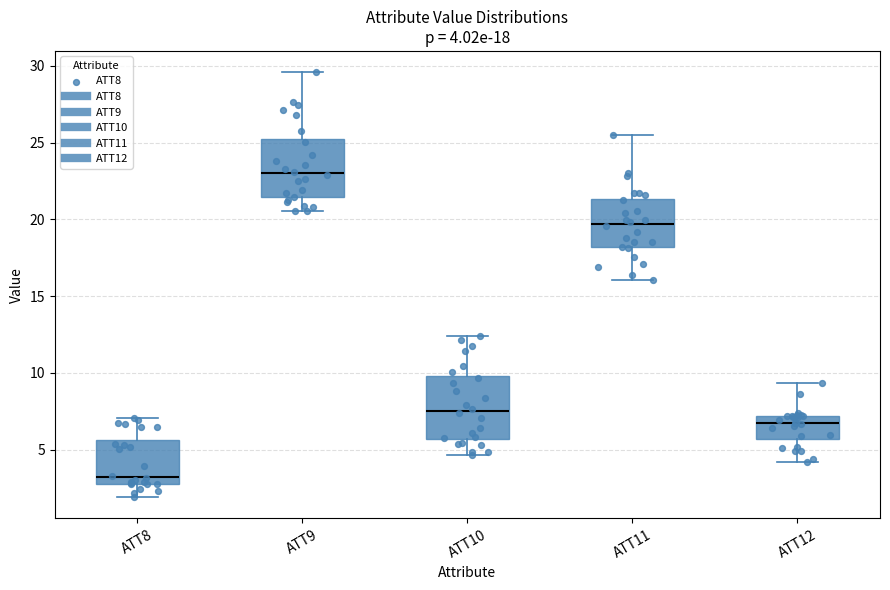

Which box's median line is the lowest?

ATT8